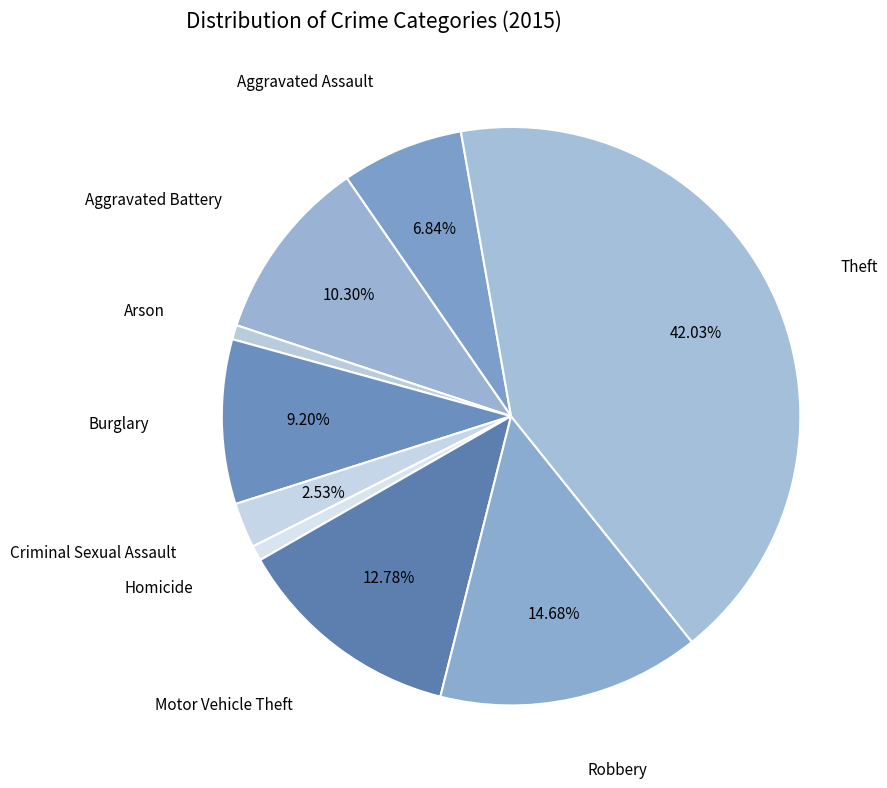

To the nearest percent, what is the difference between the largest and smallest slice percentages?

41%